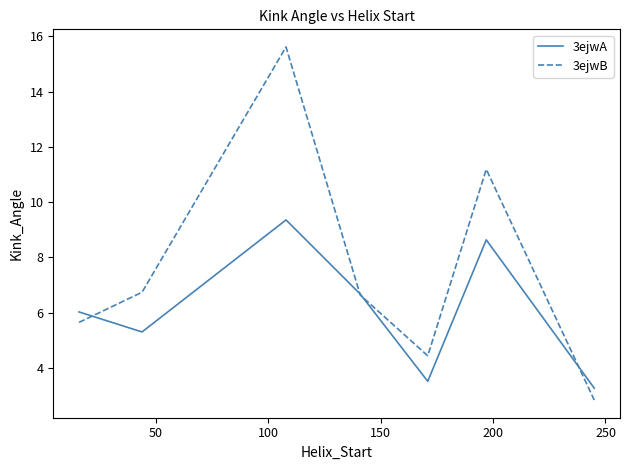

Which series has the largest total across all categories?

3ejwB